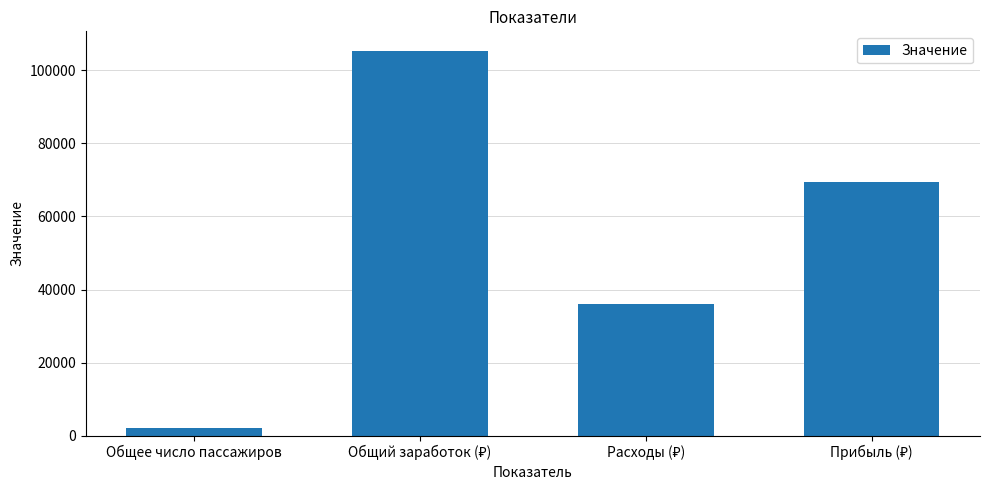

What is the average value?

53252